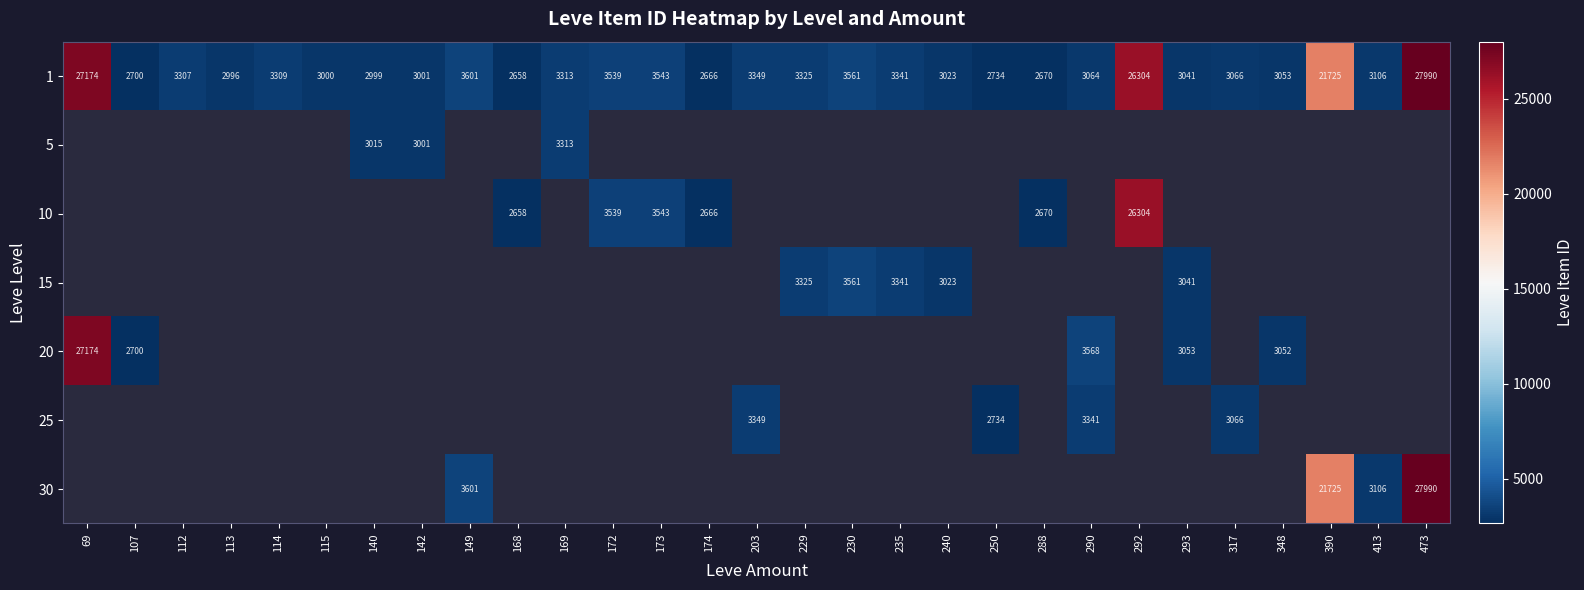

Is it true that 1 equals 2032 at 230?

False